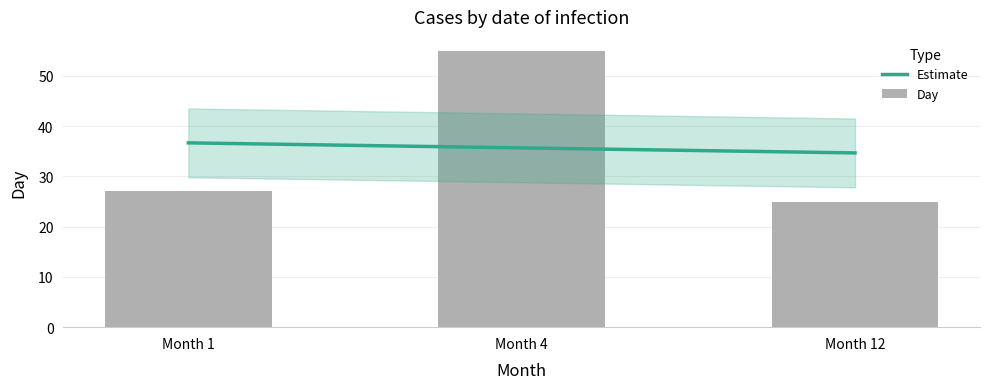

What is the value of the Day bar at the 2nd from the left?

55.0